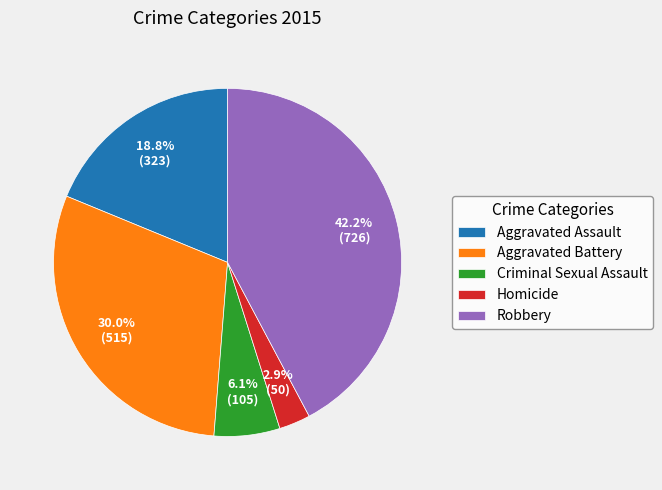

To the nearest percent, what is the average slice percentage?

20%